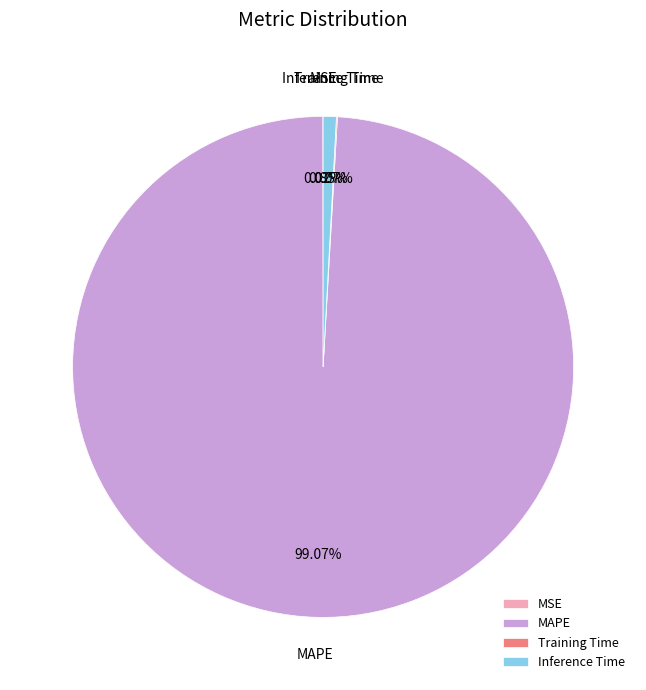

Which category accounts for the majority?

MAPE